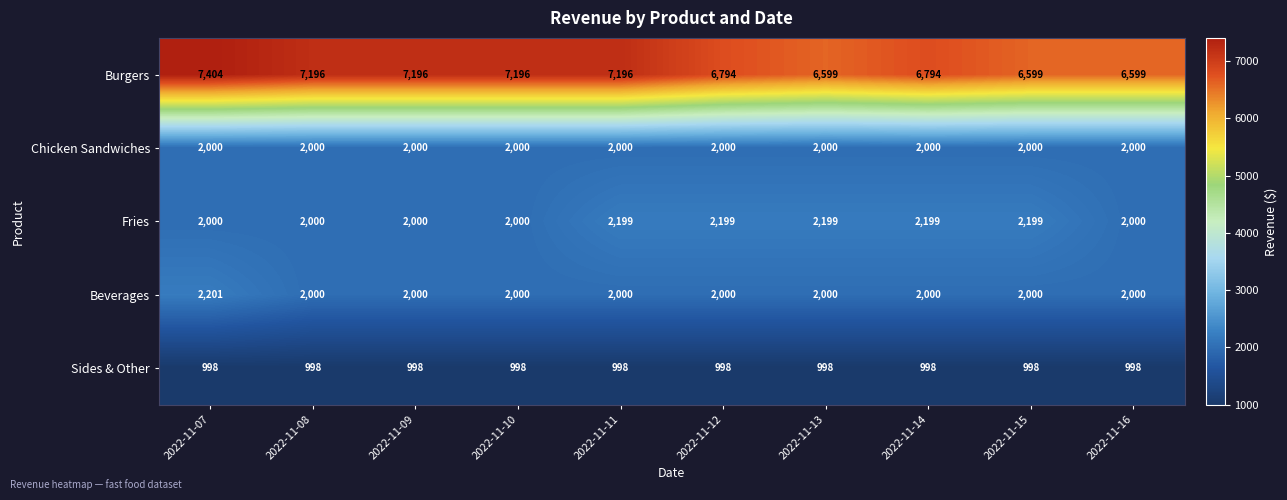

What is the difference between the highest and lowest values at 2022-11-10?

6198